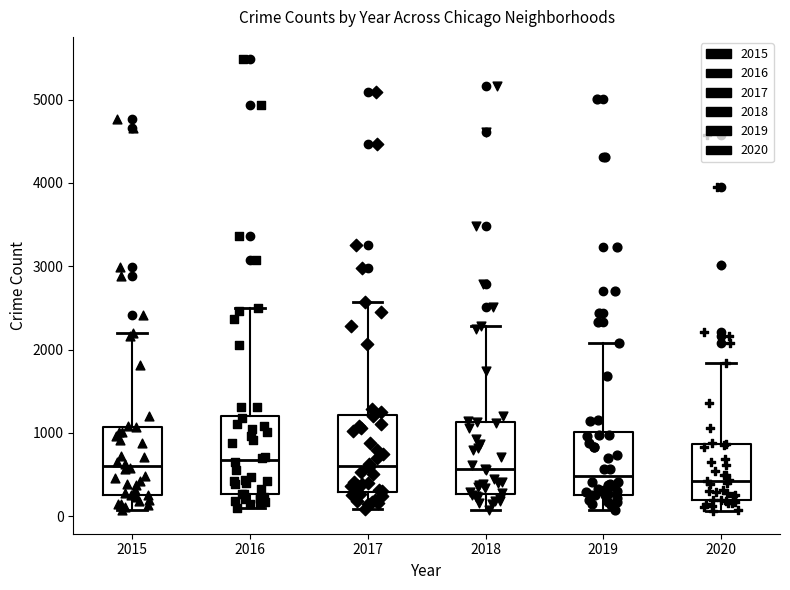

Reading left to right, transcribe this box plot: for each box, give where its median line is, the range the box spans, and where its two whiskers end, as read against the y-axis. The values are not printed on the chart, so give them approximately, as read against the axis.

2015: median 600, box 300 to 1100, whiskers 100 to 2200
2016: median 700, box 300 to 1200, whiskers 100 to 2500
2017: median 600, box 300 to 1200, whiskers 100 to 2600
2018: median 600, box 300 to 1100, whiskers 100 to 2300
2019: median 500, box 300 to 1000, whiskers 100 to 2100
2020: median 400, box 200 to 900, whiskers 100 to 1800